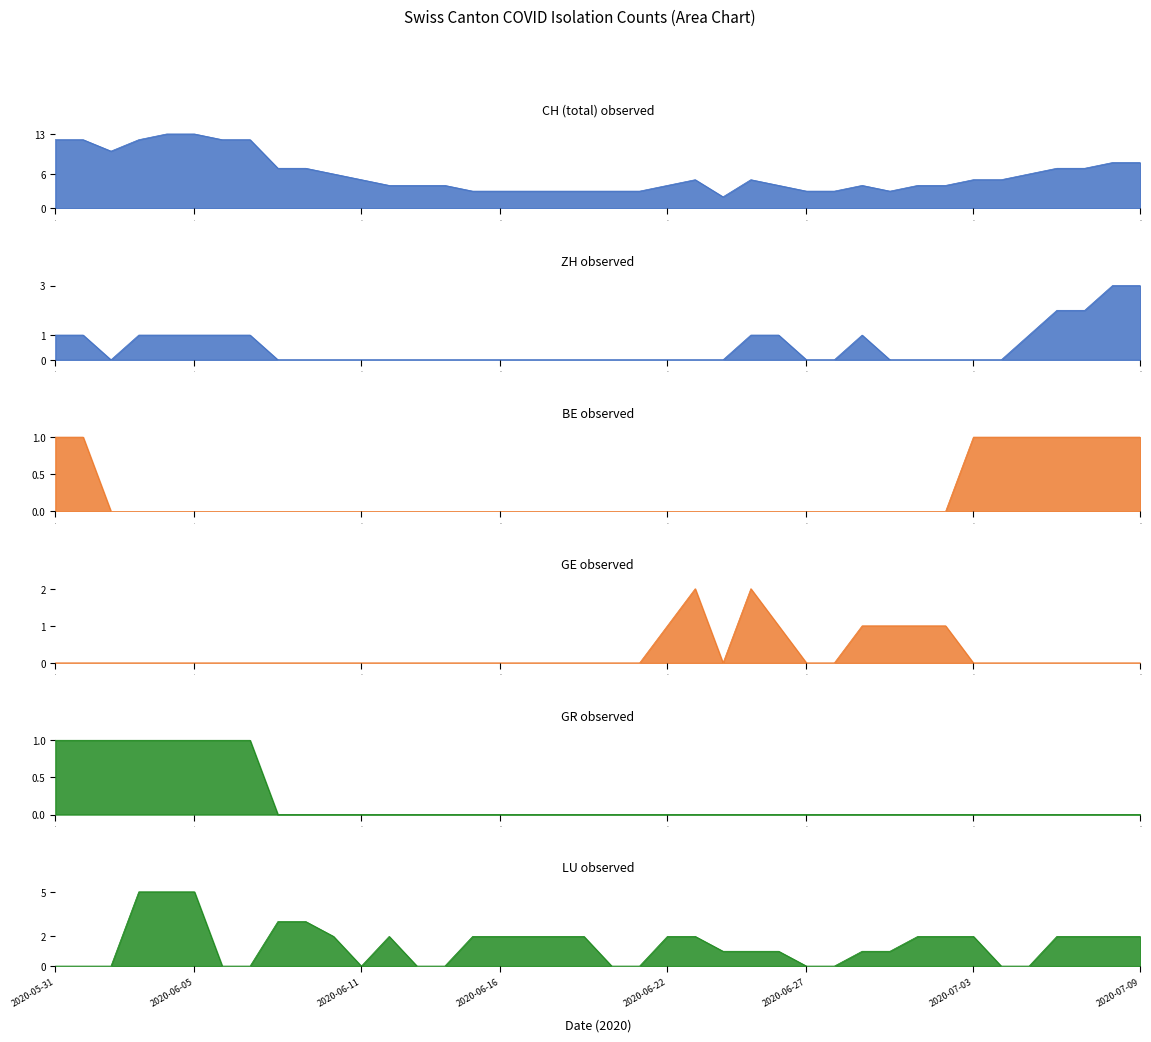

What is the maximum value shown in the chart?

13